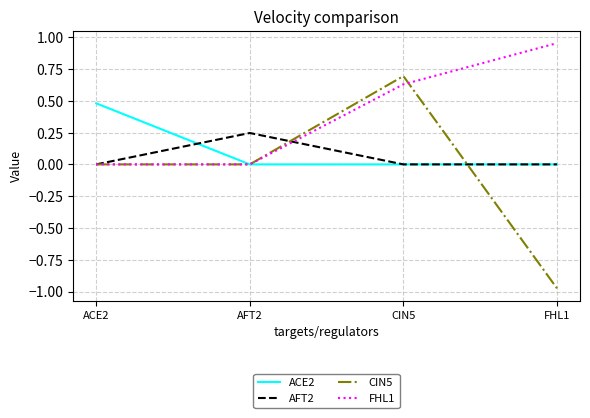

In CIN5, how many points are higher than both neighbors (excluding endpoints)?

1